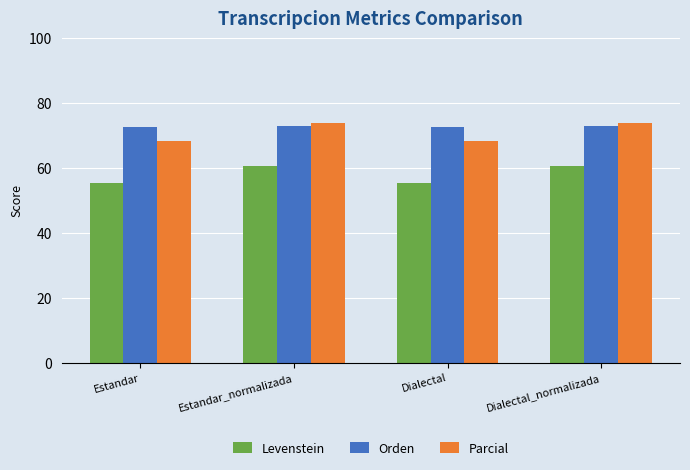

Between Estandar and Dialectal_normalizada, which series saw the biggest shift?

Parcial